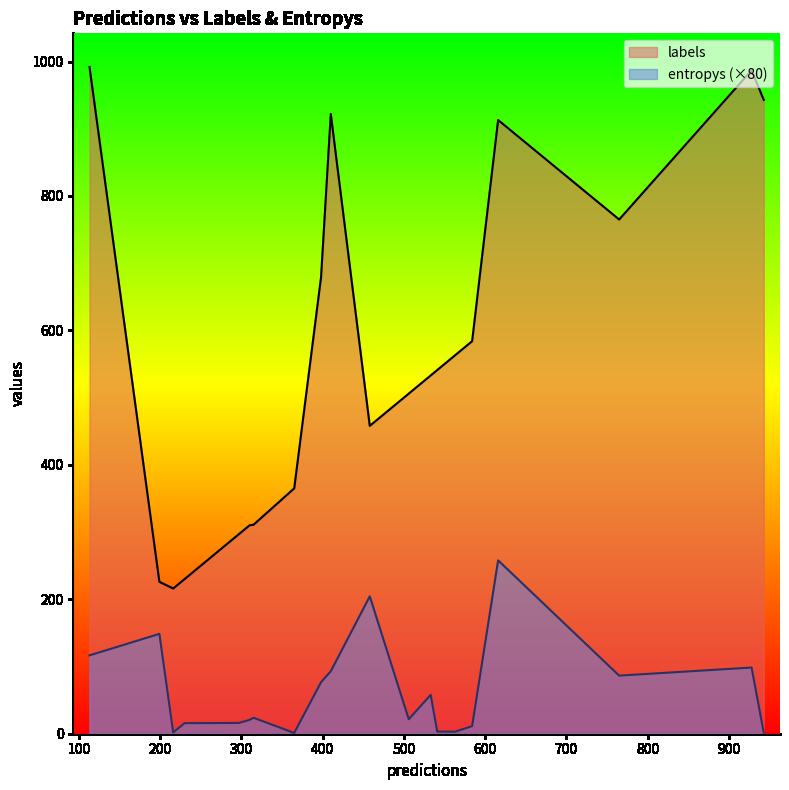

The labels series shows 506.8 at 9. True or false?

False